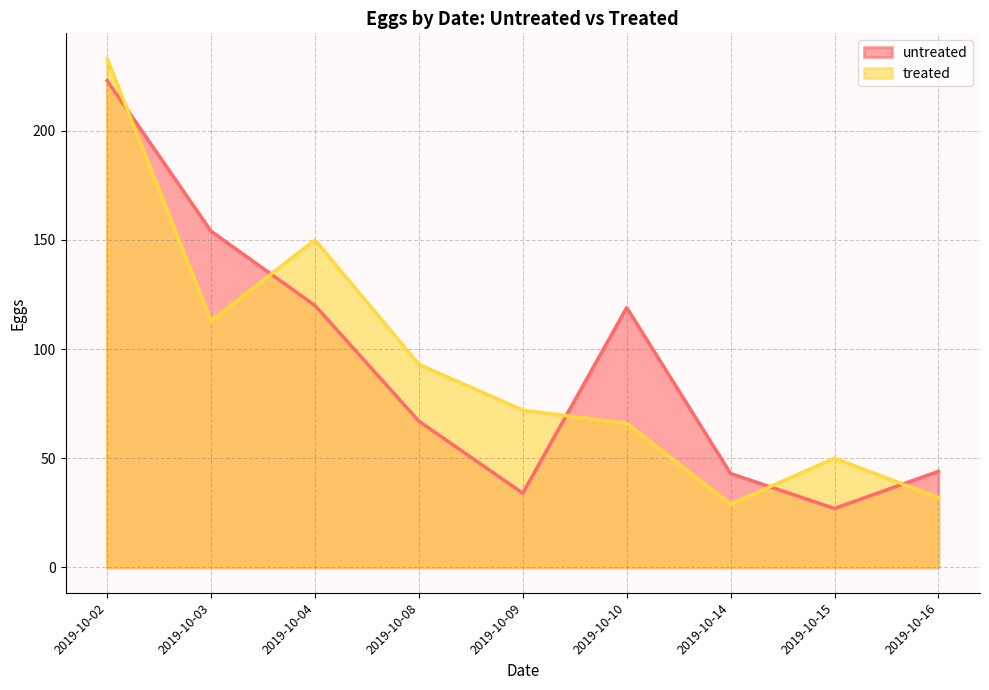

How many intersections are there between treated and untreated?

5